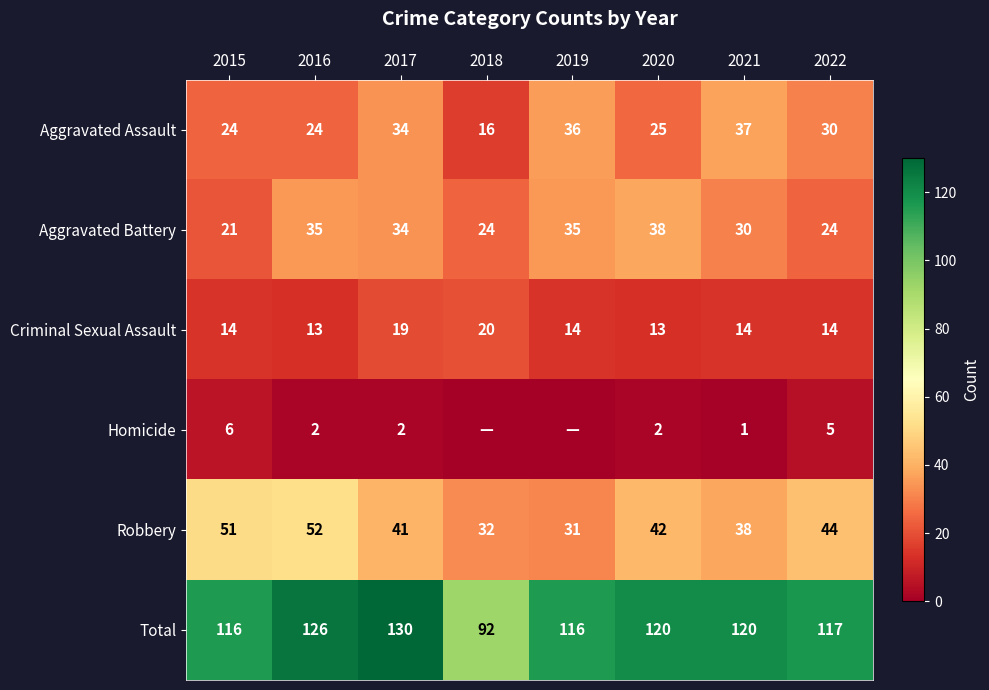

At 2016, list the series in order from smallest to largest.

Homicide, Criminal Sexual Assault, Aggravated Assault, Aggravated Battery, Robbery, Total